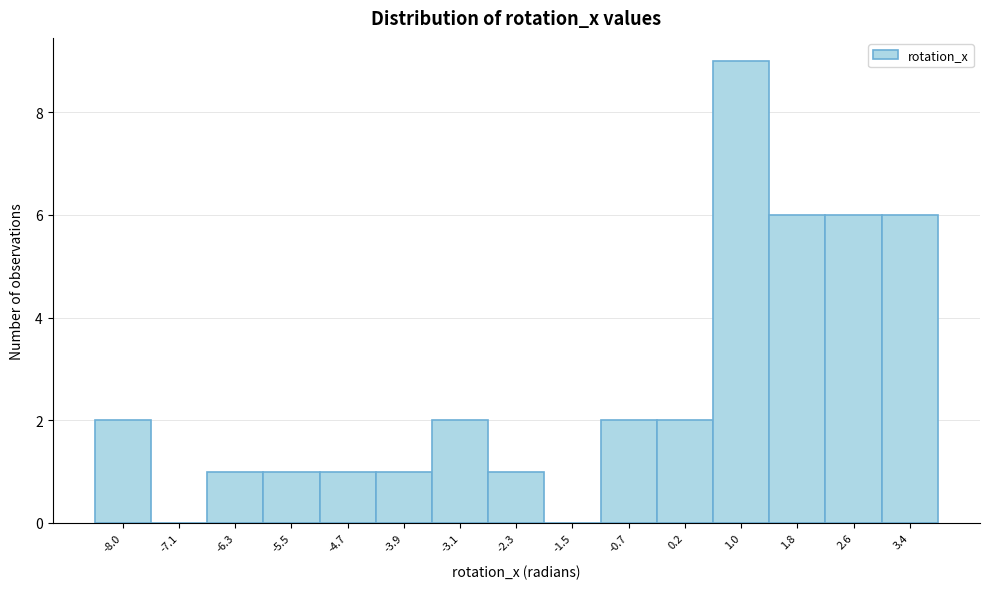

Reading left to right, list every bar in this chart as the range it spans on the x-axis followed by its height. Neither the bar edges nor the heights are printed on the chart, so give them approximately, as read against the axes.

-8.4 to -7.5: 2
-7.5 to -6.7: 0
-6.7 to -5.9: 1
-5.9 to -5.1: 1
-5.1 to -4.3: 1
-4.3 to -3.5: 1
-3.5 to -2.7: 2
-2.7 to -1.9: 1
-1.9 to -1.1: 0
-1.1 to -0.3: 2
-0.3 to 0.6: 2
0.6 to 1.4: 9
1.4 to 2.2: 6
2.2 to 3.0: 6
3.0 to 3.8: 6